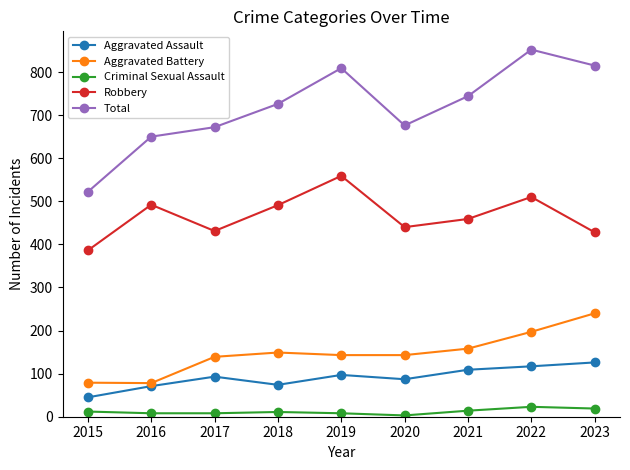

Rank the series by their maximum value, from lowest to highest.

Criminal Sexual Assault, Aggravated Assault, Aggravated Battery, Robbery, Total